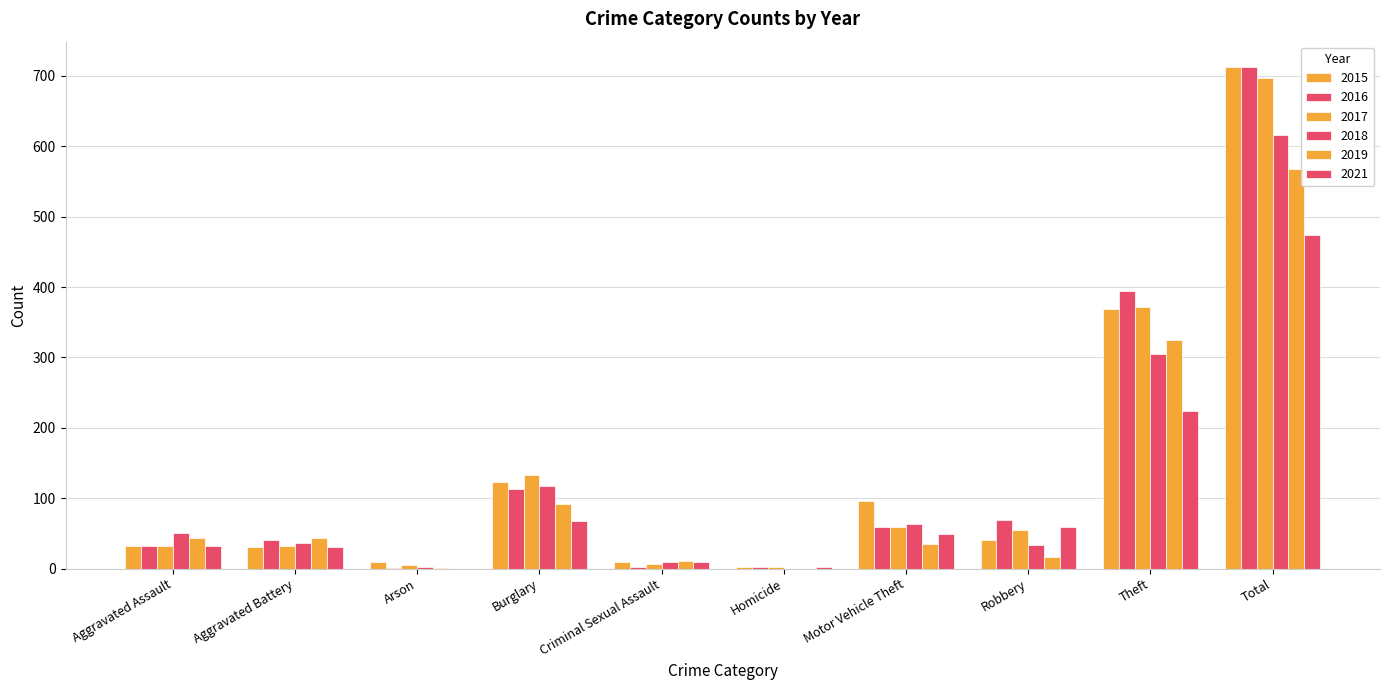

The 2015 series shows 369 at Theft. True or false?

True